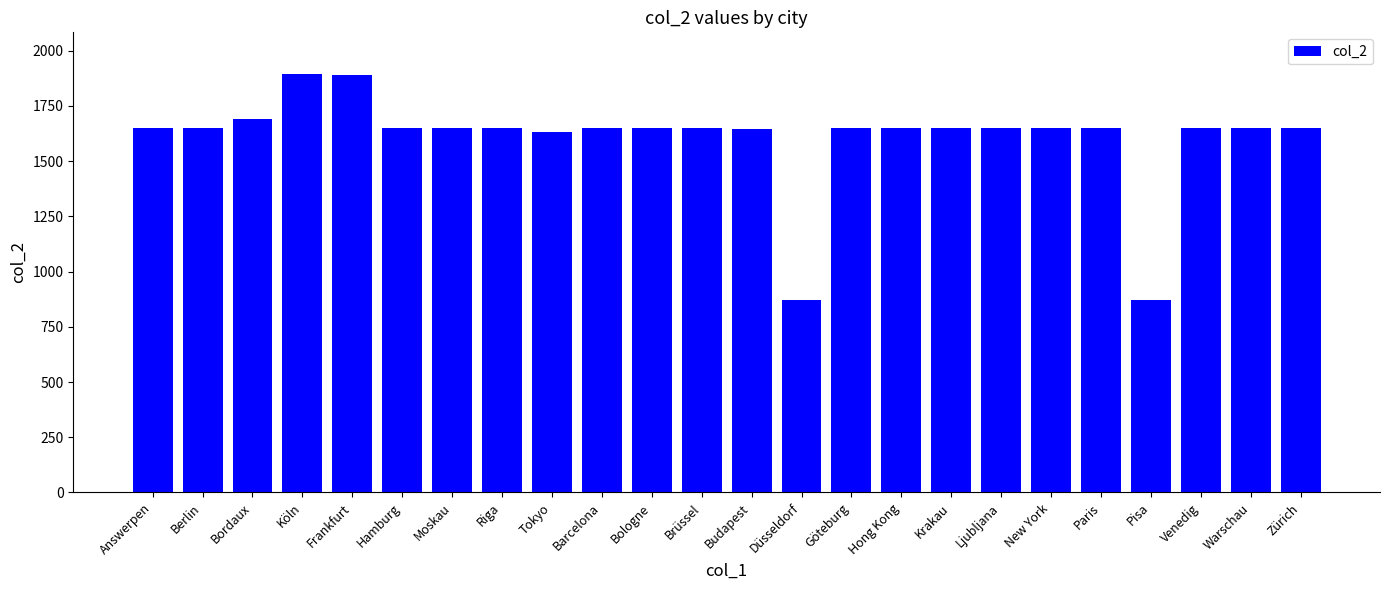

What is the ratio of the value at Paris to the value at Göteburg?

1.0